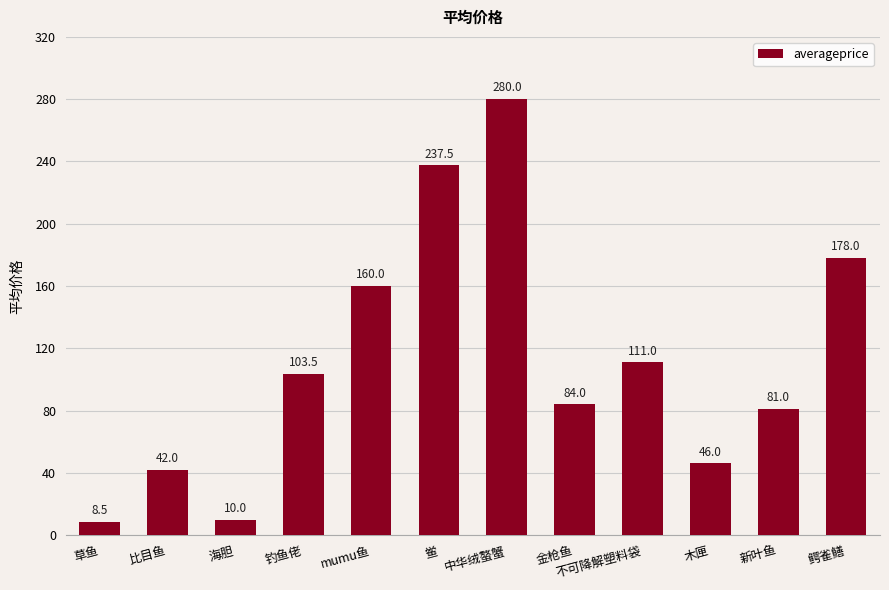

Does the chart contain any negative values?

No